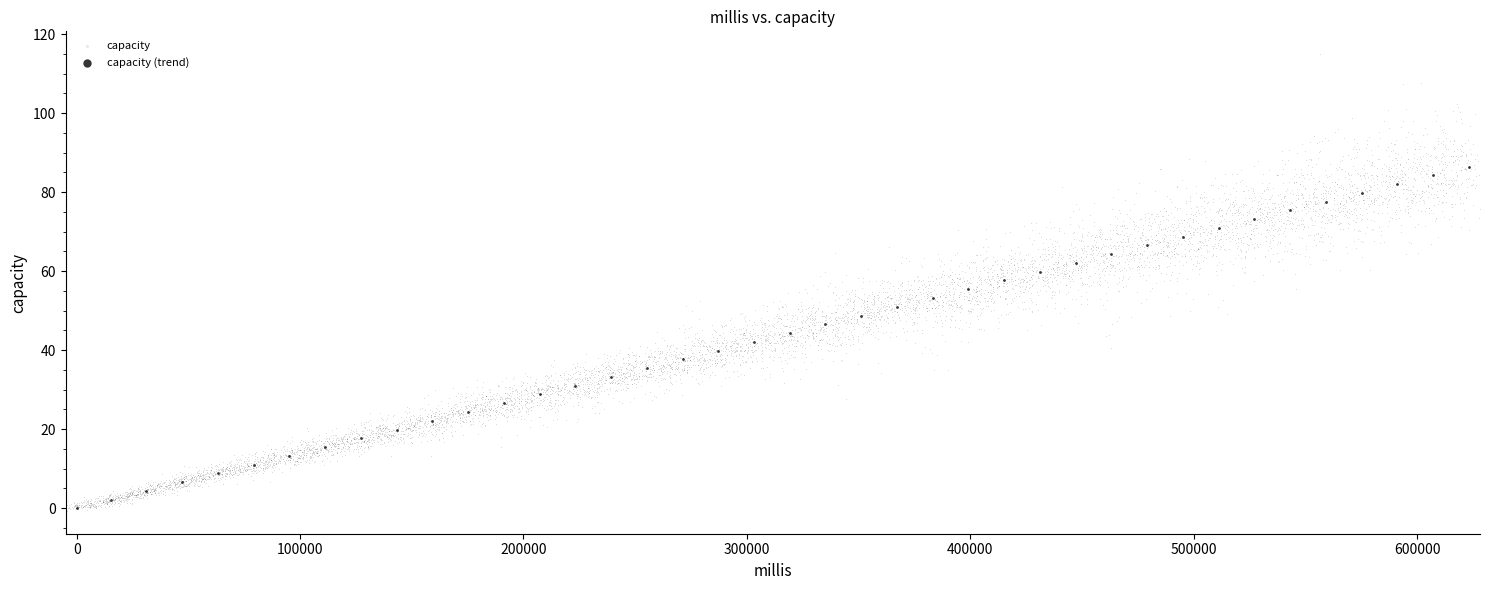

Which series reaches the maximum Y coordinate?

capacity